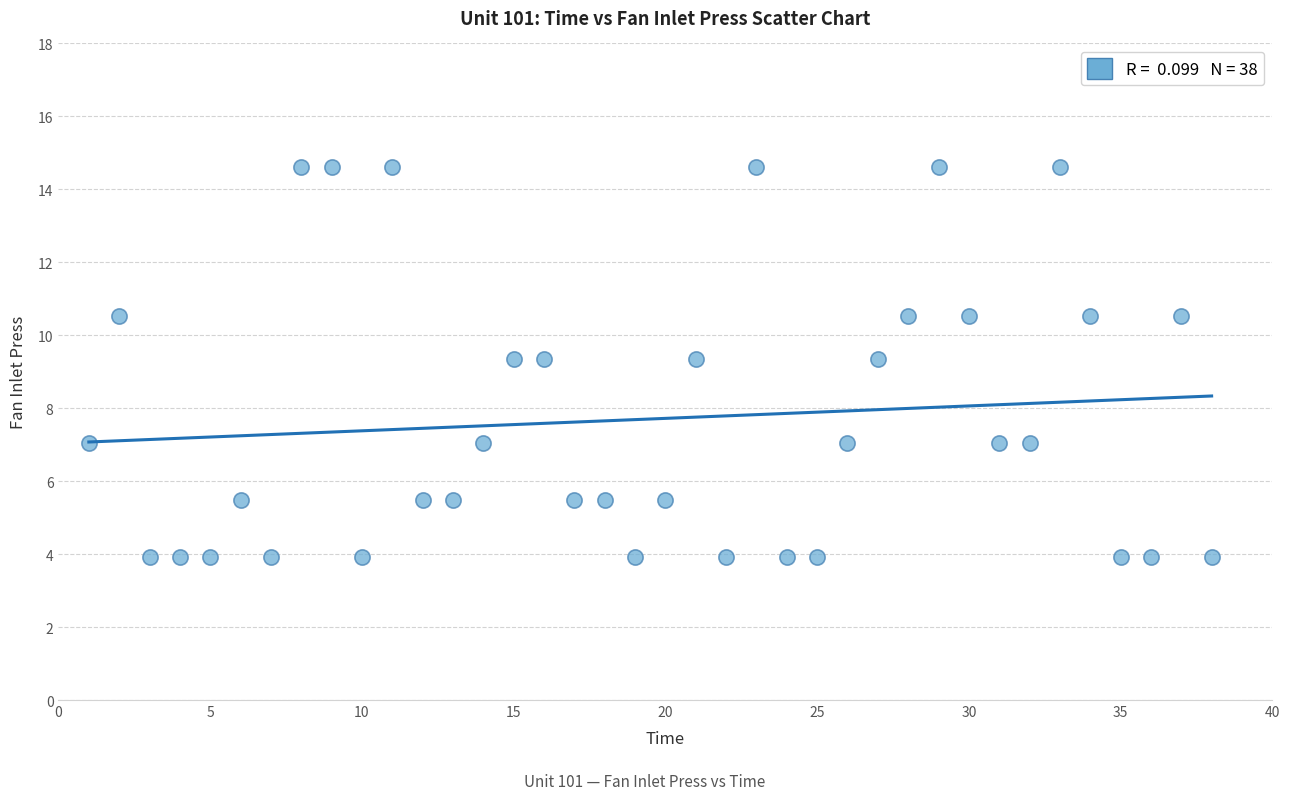

What is the range of Y values (max minus min)?

10.7